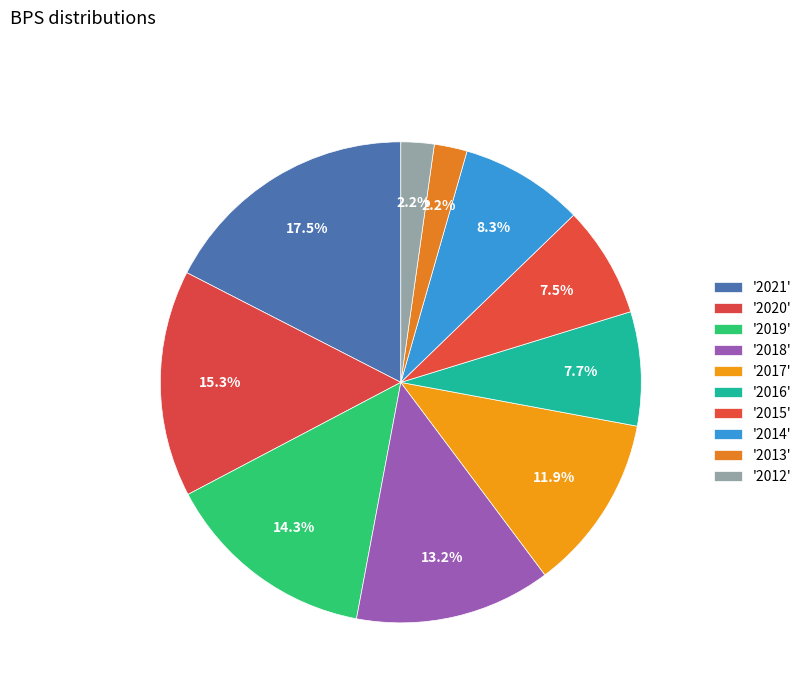

How many slices are in this pie chart?

10